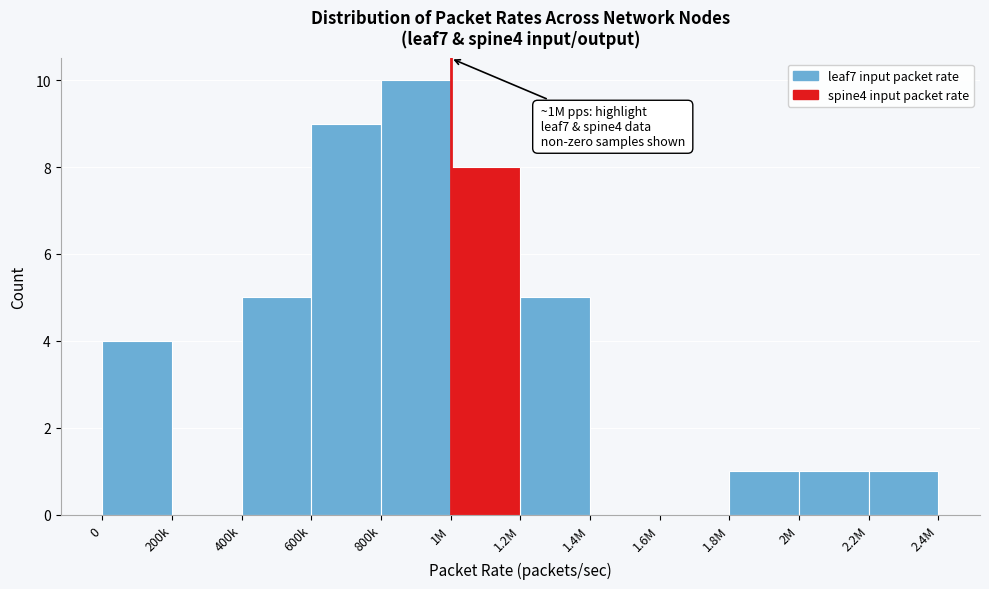

Reading left to right, transcribe all the data shown in this chart.

0=4	200k=0	400k=5	600k=9	800k=10	1M=8	1.2M=5	1.4M=0	1.6M=0	1.8M=1	2M=1	2.2M=1